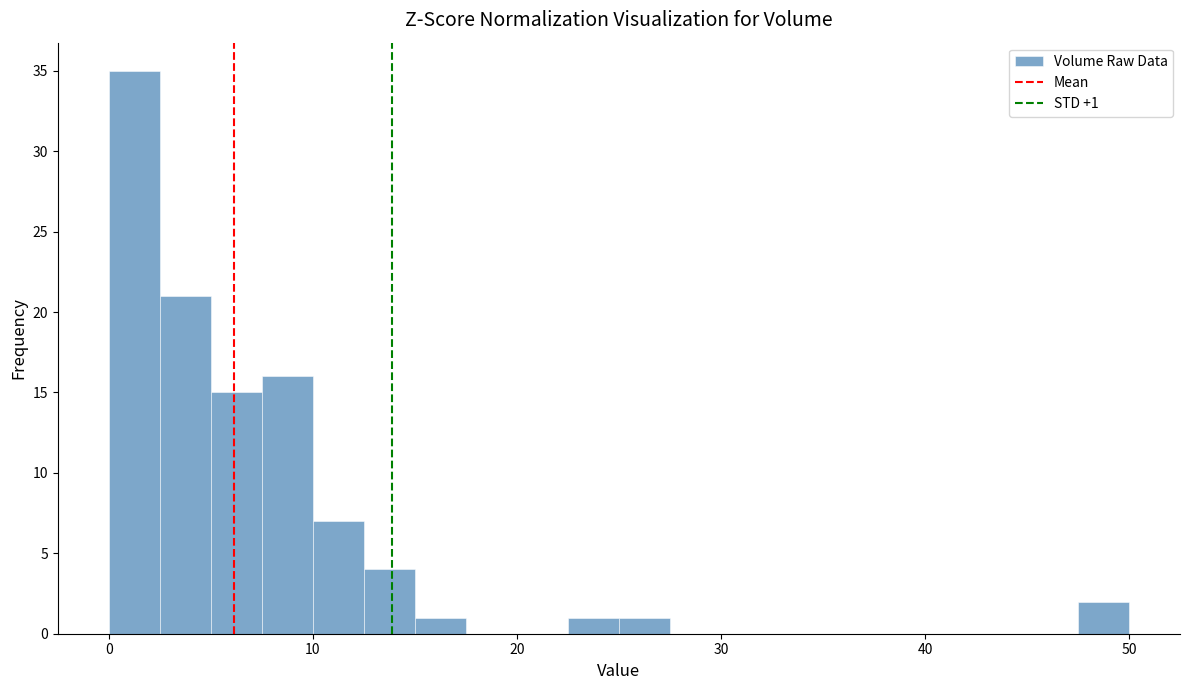

Around what value on the x-axis is the tallest bar? Give the approximate position of its centre, as read against the axis.

1